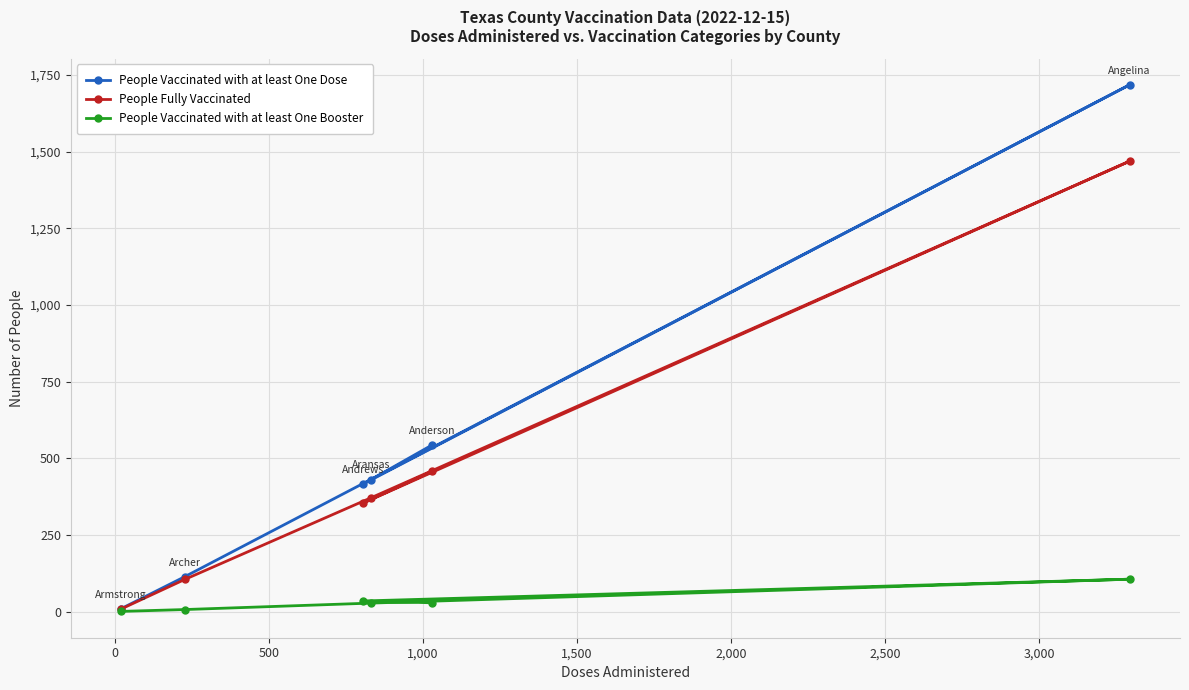

List the series in order of their peak value, highest first.

People Vaccinated with at least One Dose, People Fully Vaccinated, People Vaccinated with at least One Booster